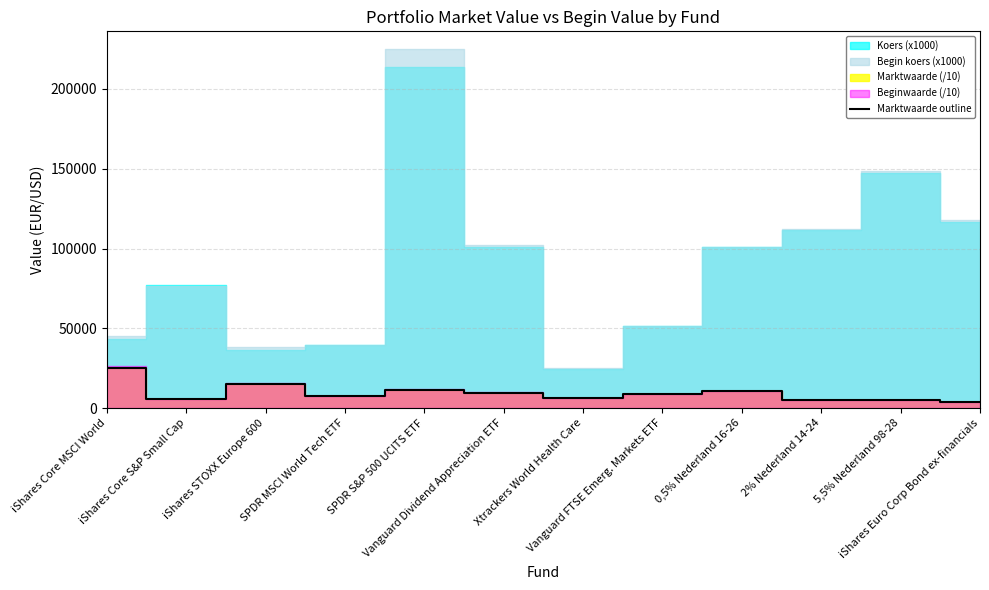

Which label corresponds to the smallest value in the chart?

iShares Euro Corp Bond ex-financials